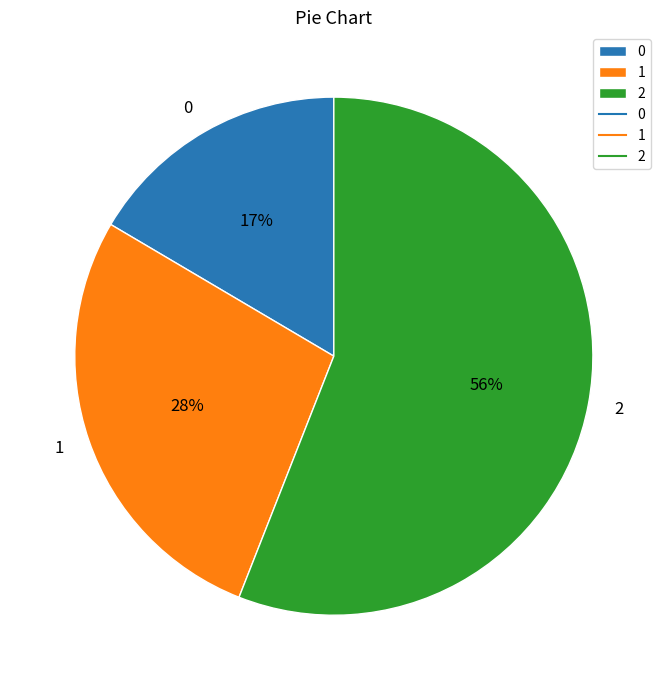

How many slices are in this pie chart?

3